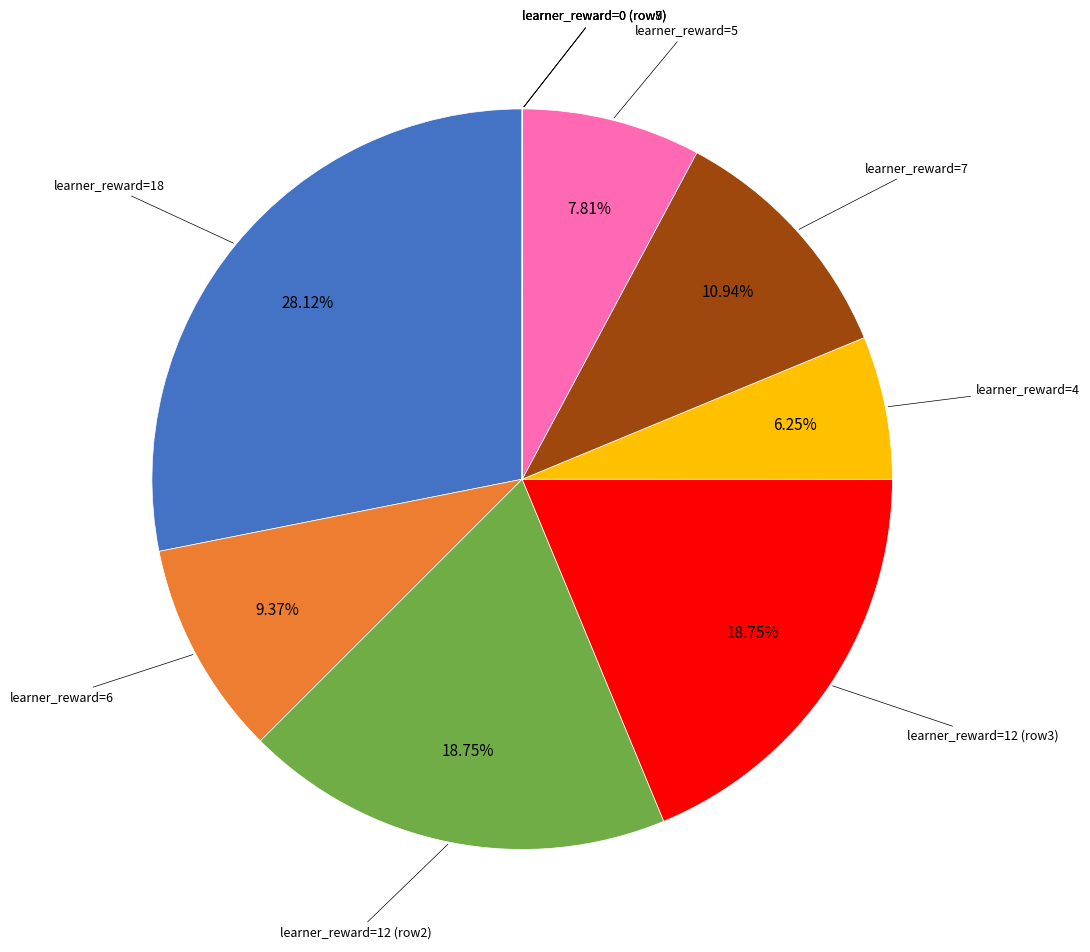

To the nearest percent, what is the average slice percentage?

10%